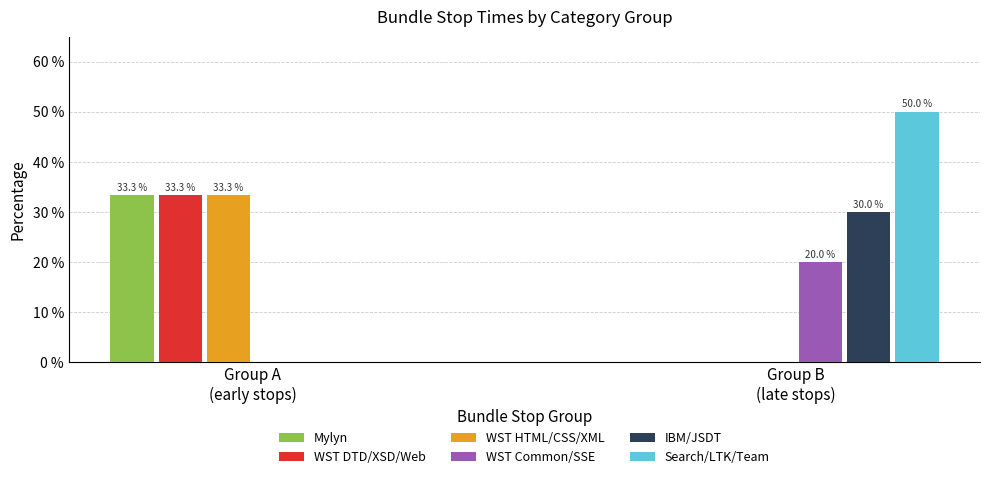

The value of WST Common/SSE at Group A
(early stops) is 0.0. True or false?

True